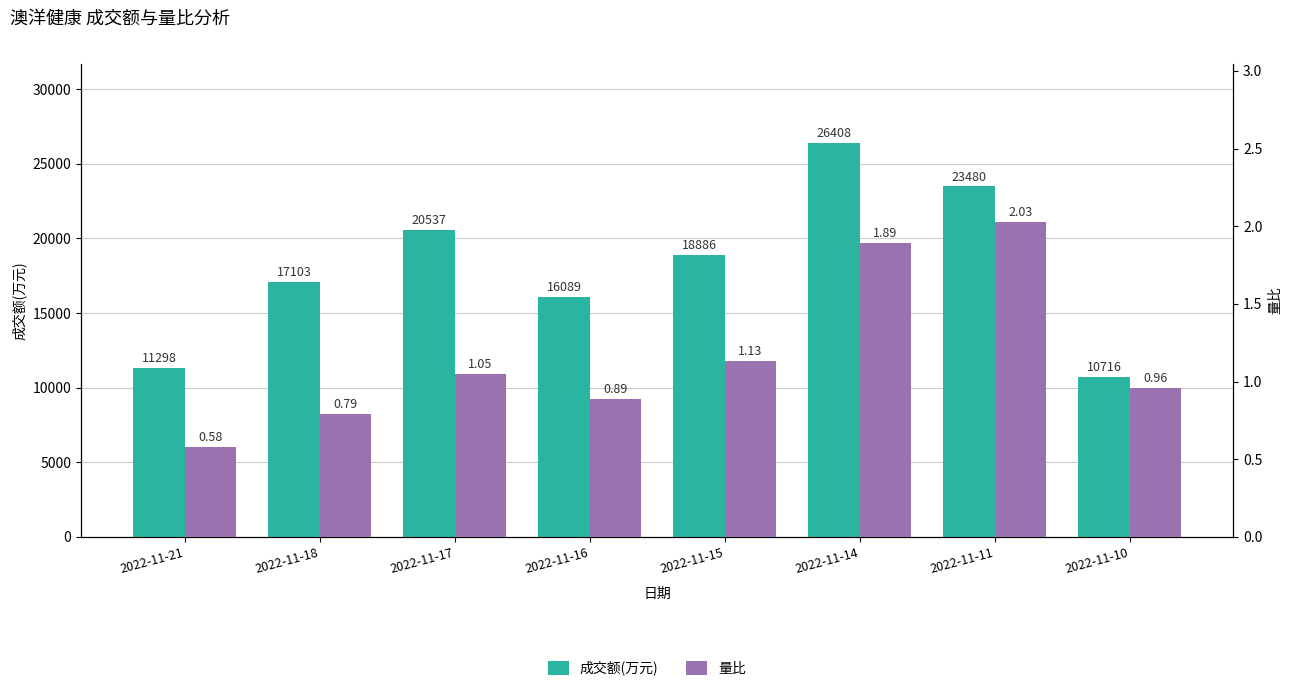

Which has a higher value, 2022-11-14 or 2022-11-21?

2022-11-14